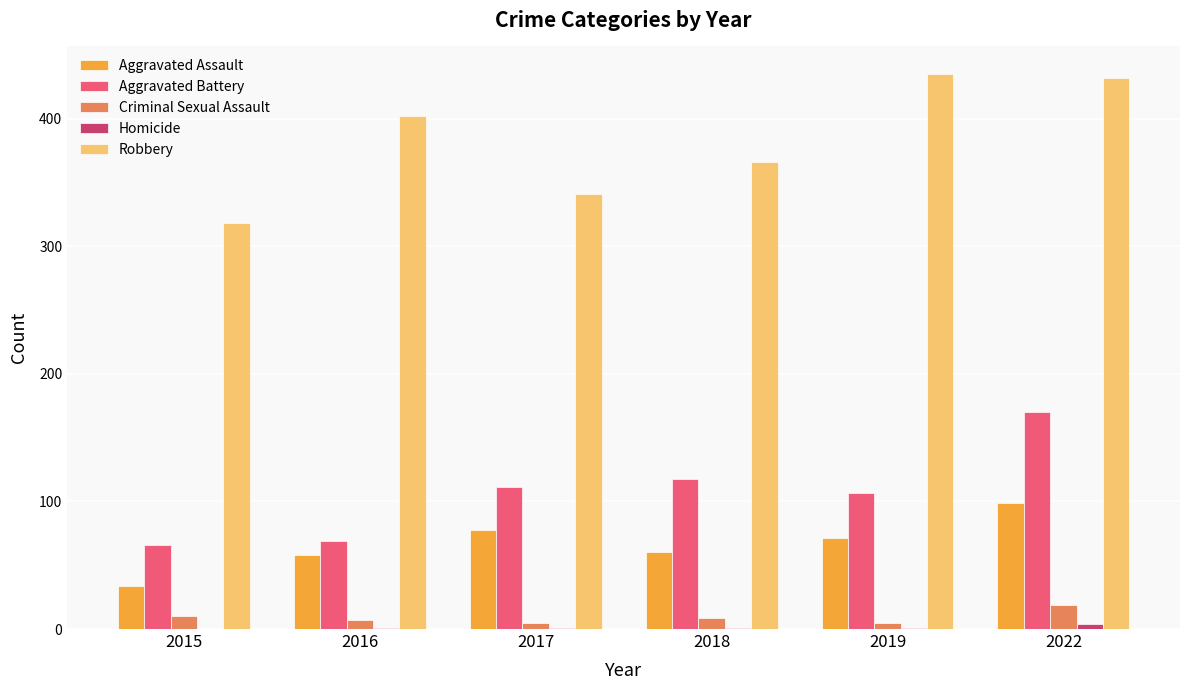

What is the sum of all Aggravated Battery values?

641